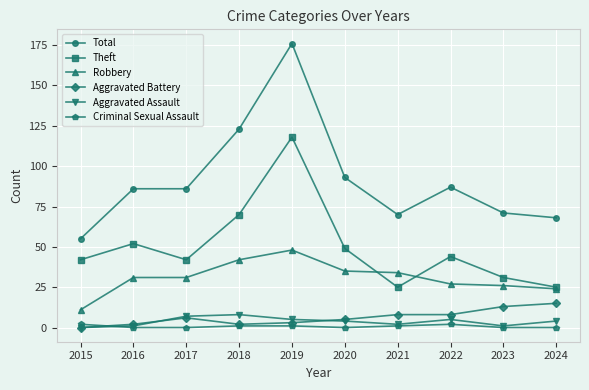

How many data points in Theft are less than 44?

5